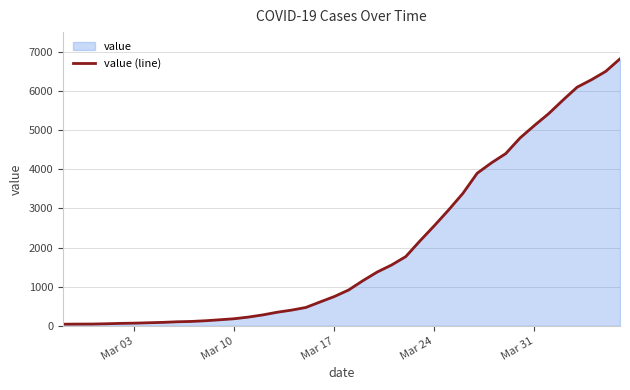

What is the difference between the maximum and minimum values?

6781